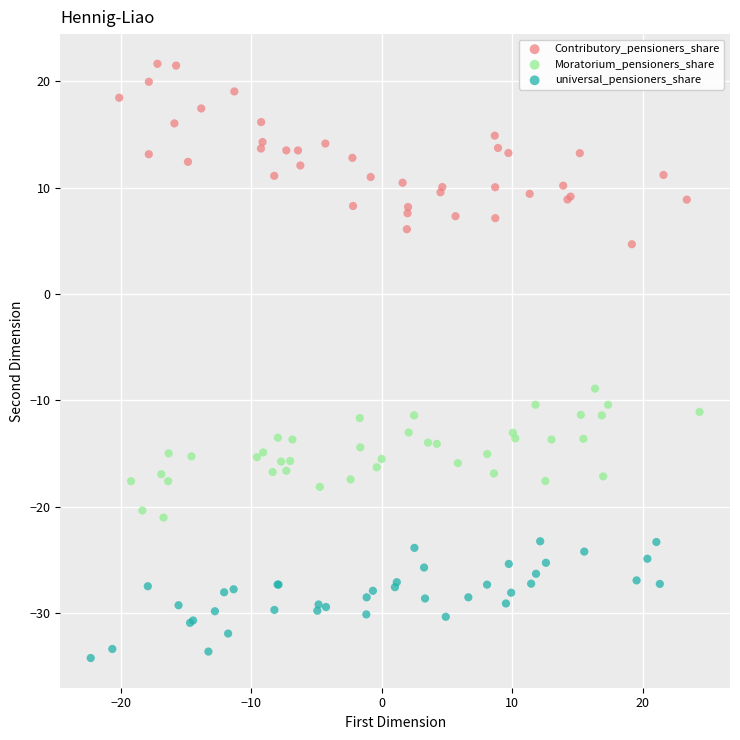

Which series has the largest Y range (max minus min)?

Contributory_pensioners_share